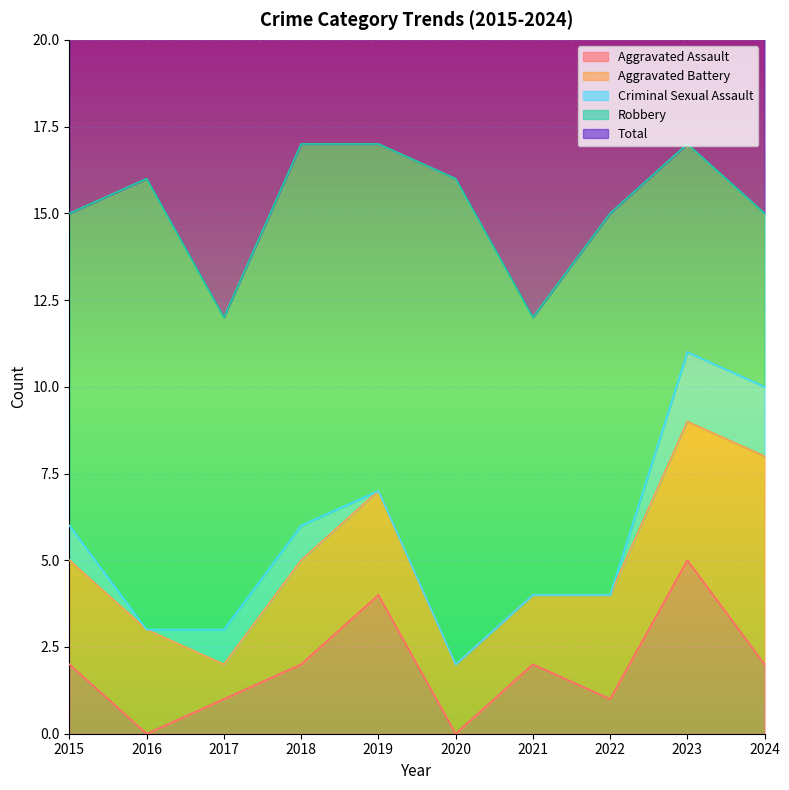

Rank the series by their maximum value, from highest to lowest.

Total, Robbery, Aggravated Battery, Aggravated Assault, Criminal Sexual Assault